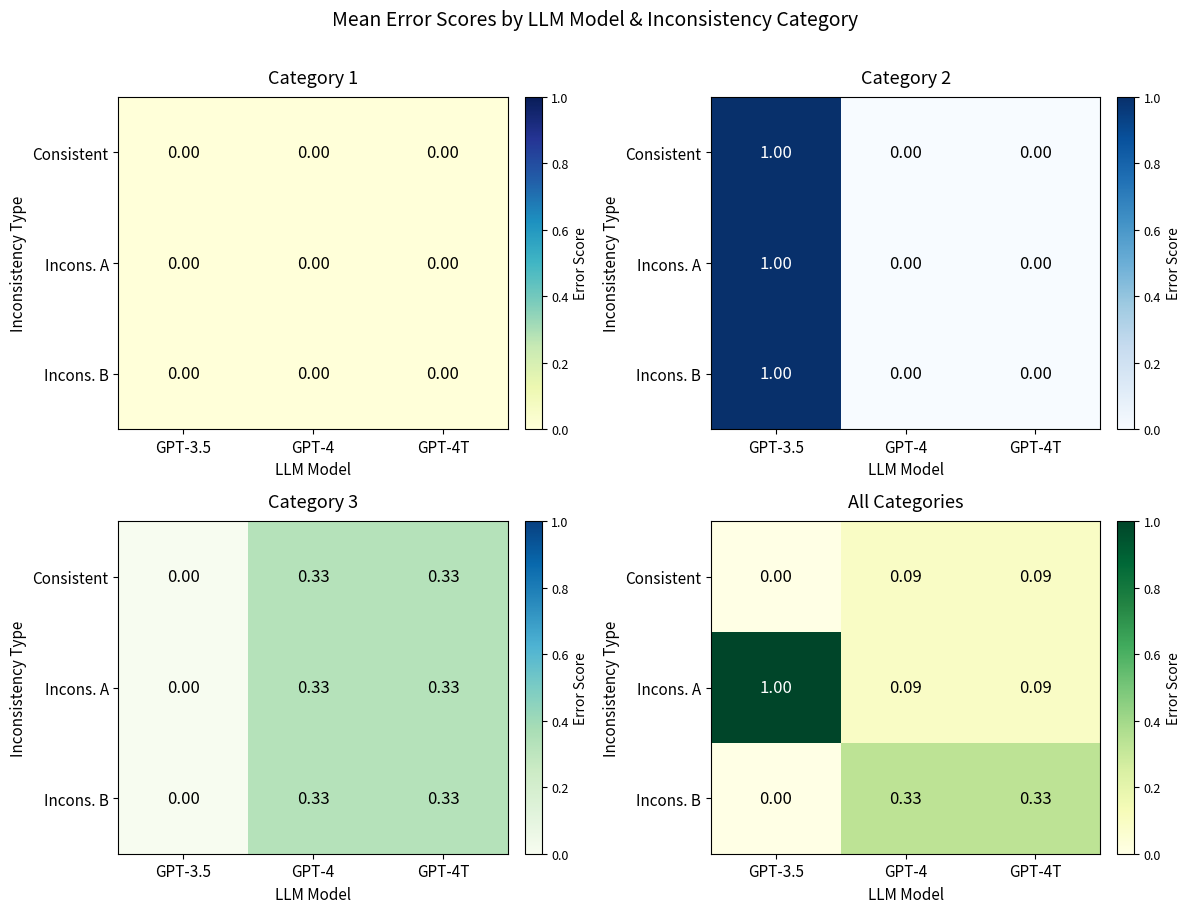

What is the sum of the Incons. A values at GPT-4T and GPT-4?

0.2